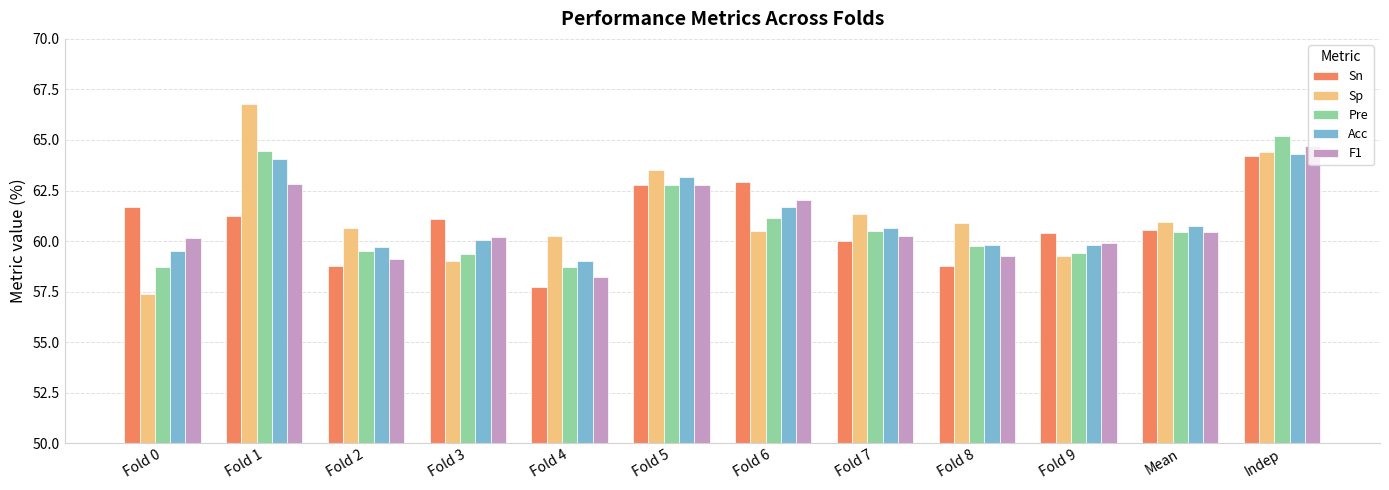

What is the maximum value for Pre?

65.2